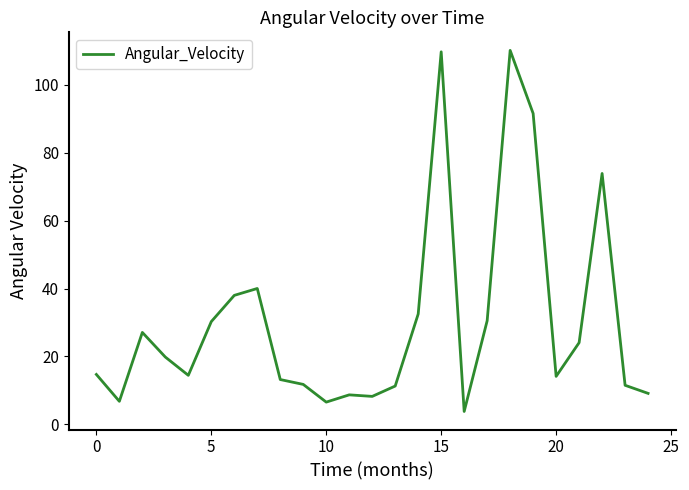

What is the difference between the maximum and minimum values?

106.4